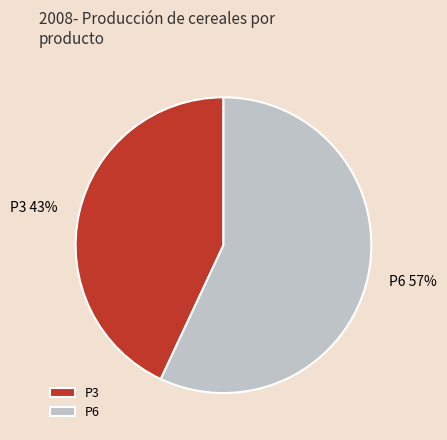

Which category has the smallest portion of the pie?

P3